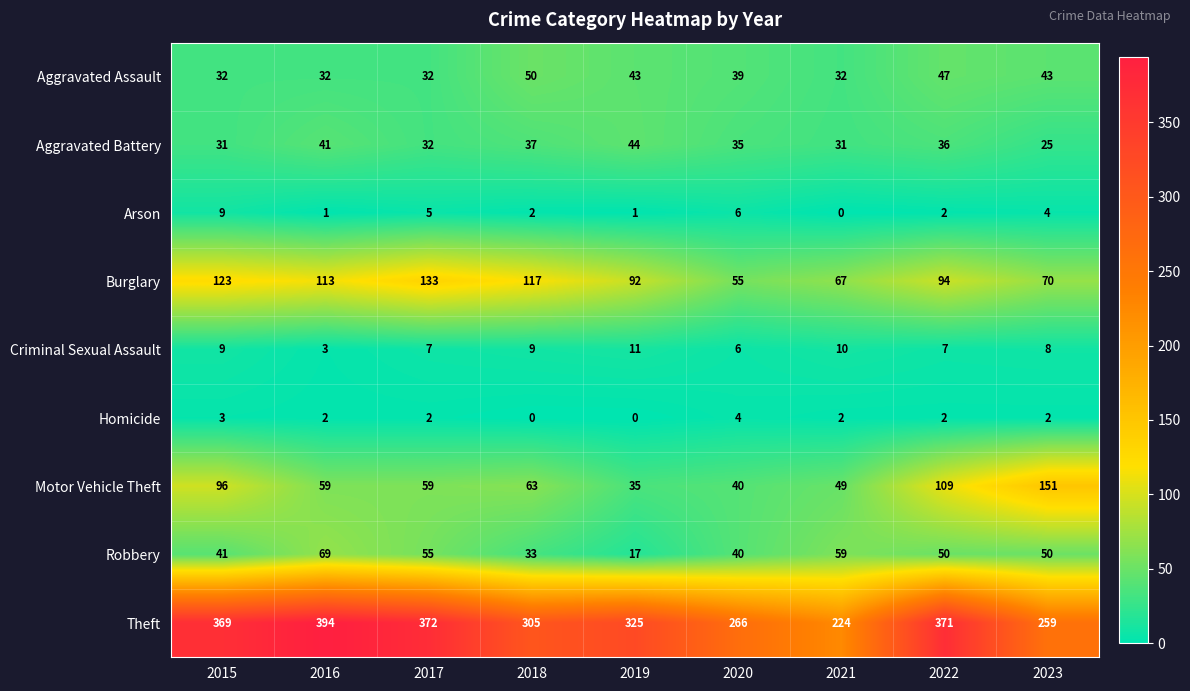

Which series has the largest range (max minus min)?

Theft